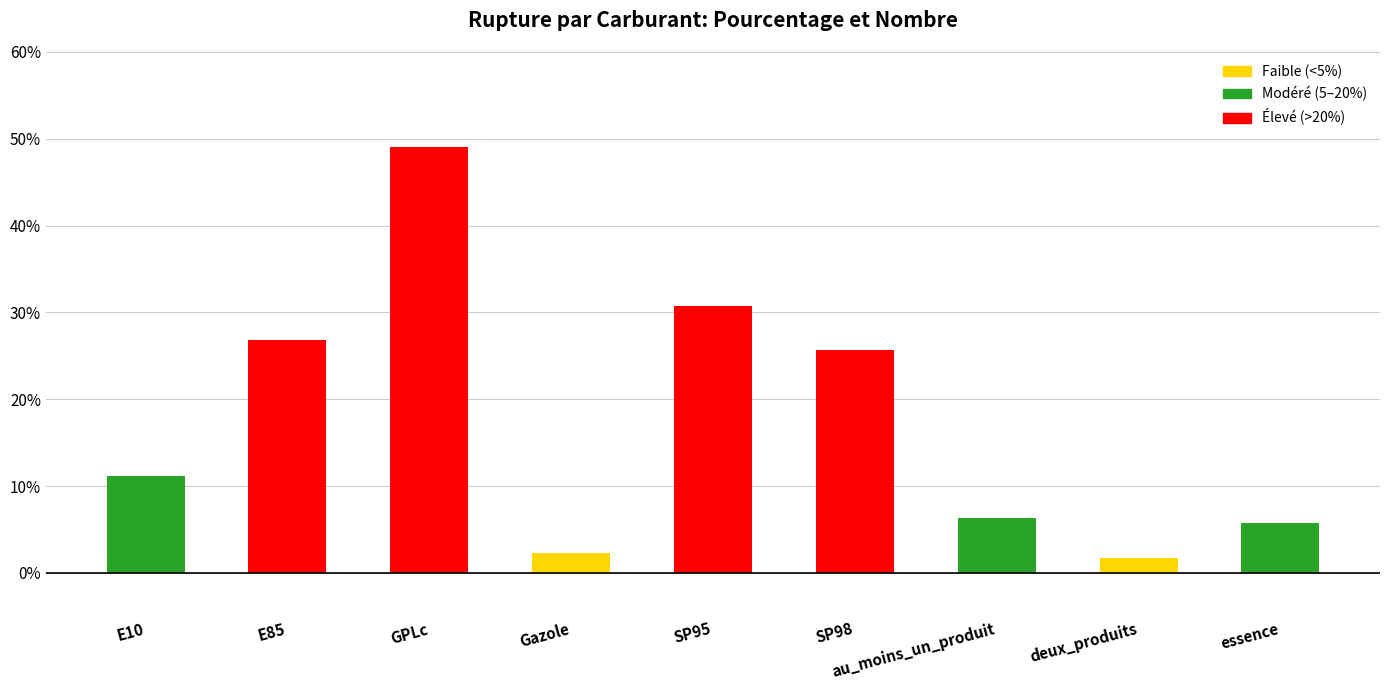

What is the maximum value shown in the chart?

49.1